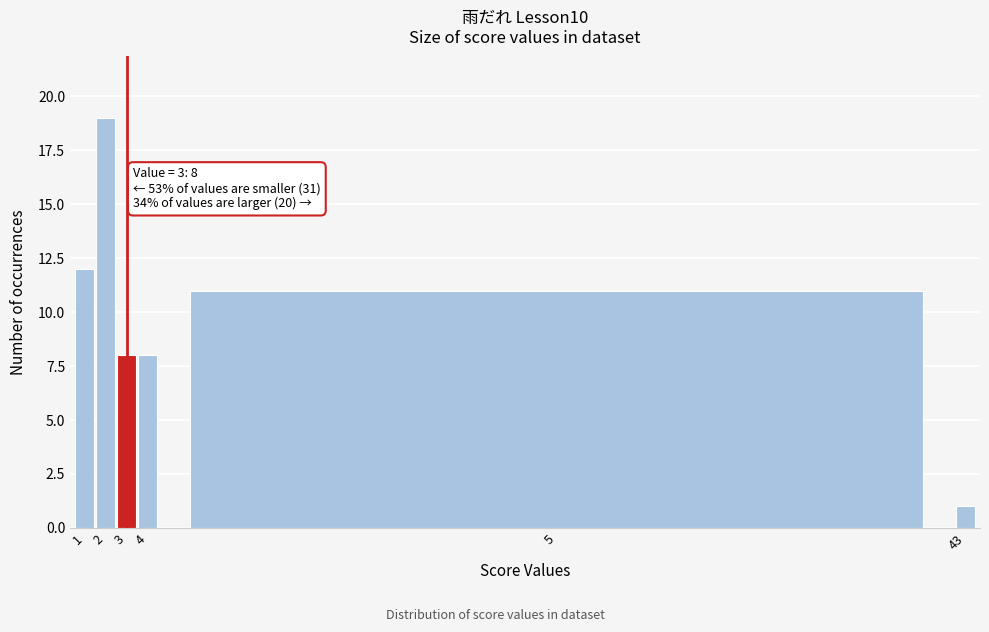

Reading left to right, extract all data points from this chart.

12	19	8	8	11	1